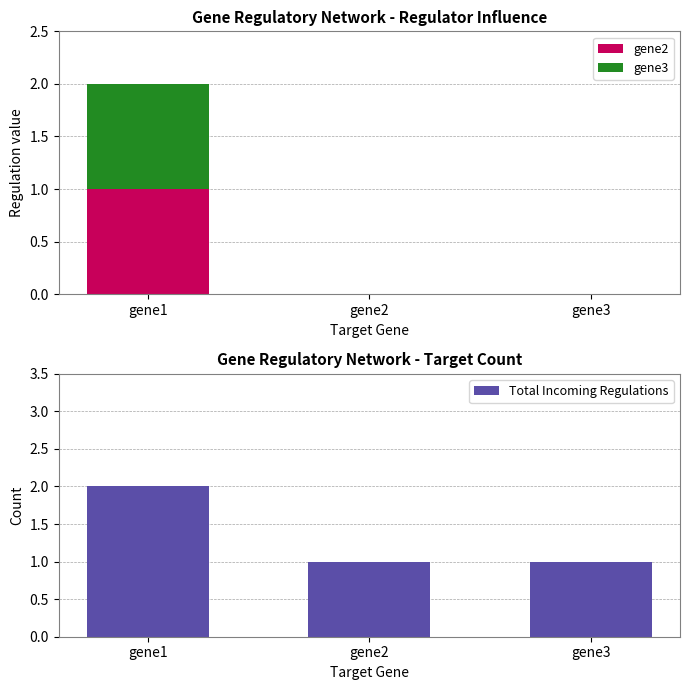

Which series changed the most between gene1 and gene3?

gene2